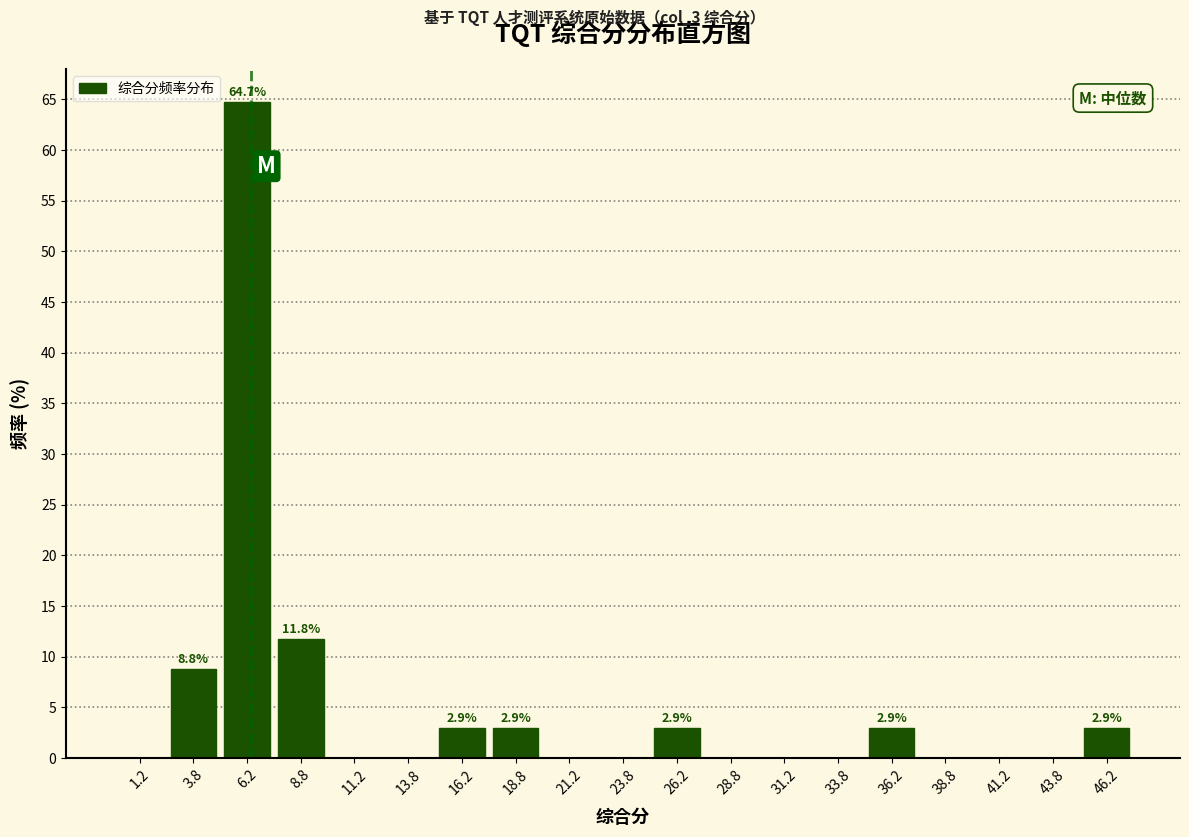

Over which range of the x-axis is the bar tallest?

5.0 to 7.5